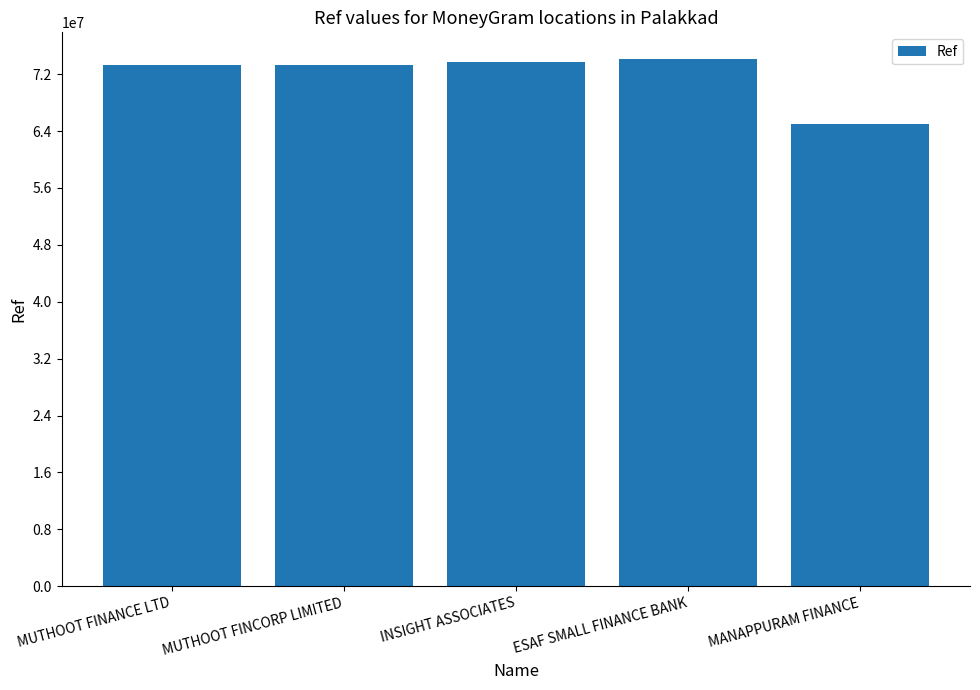

What is the ratio of the value at ESAF SMALL FINANCE BANK to the value at MUTHOOT FINANCE LTD?

1.0